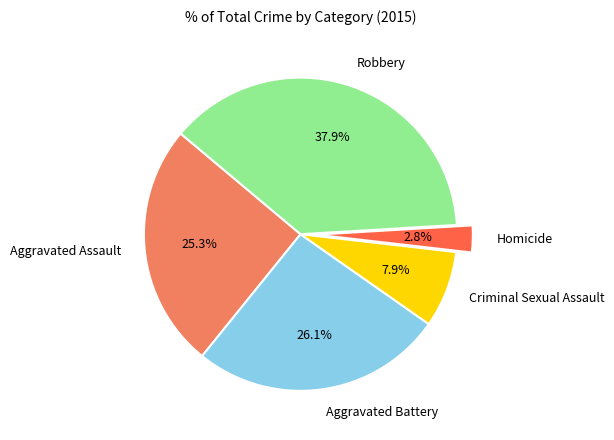

Which has a higher value, Criminal Sexual Assault or Aggravated Assault?

Aggravated Assault